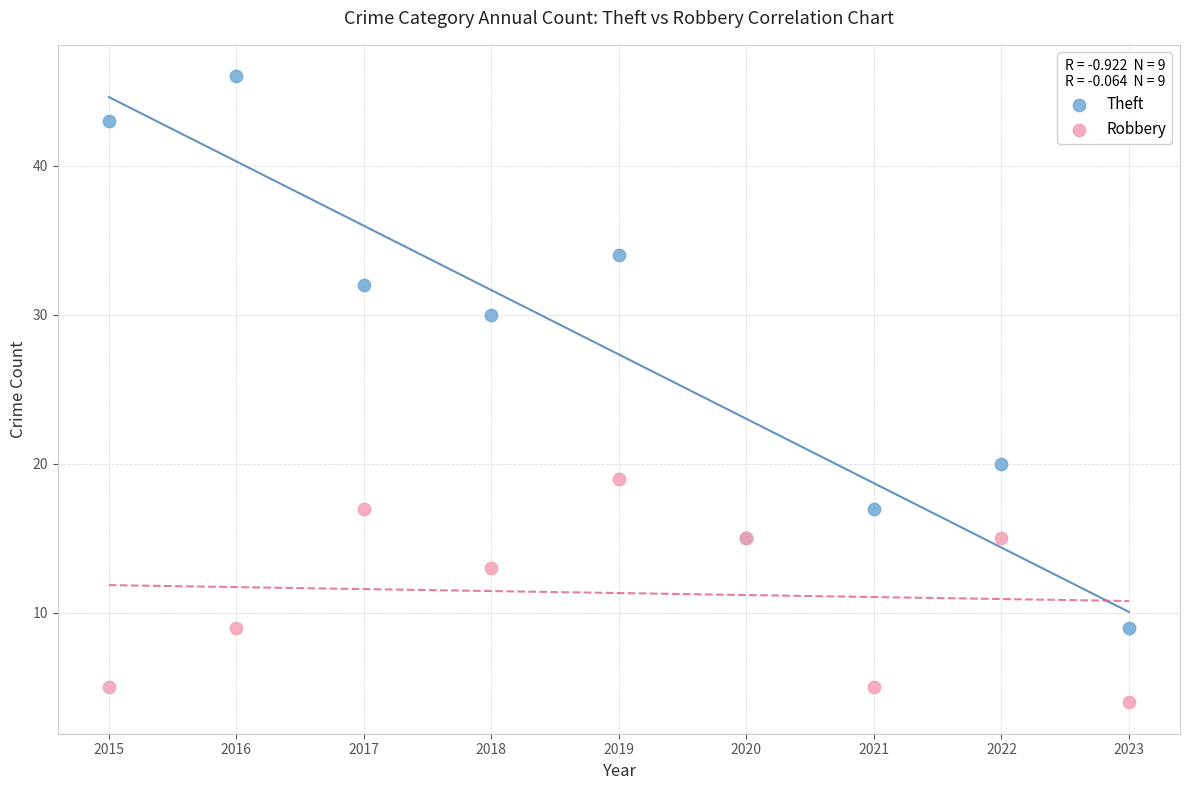

Which series has the largest Y range (max minus min)?

Theft